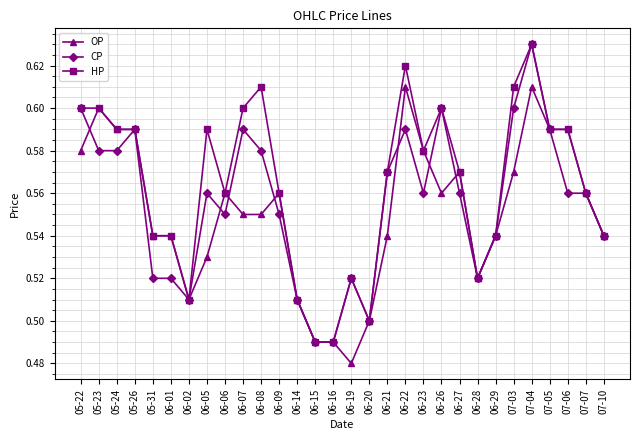

What is the total value across all series at 06-27?

1.7